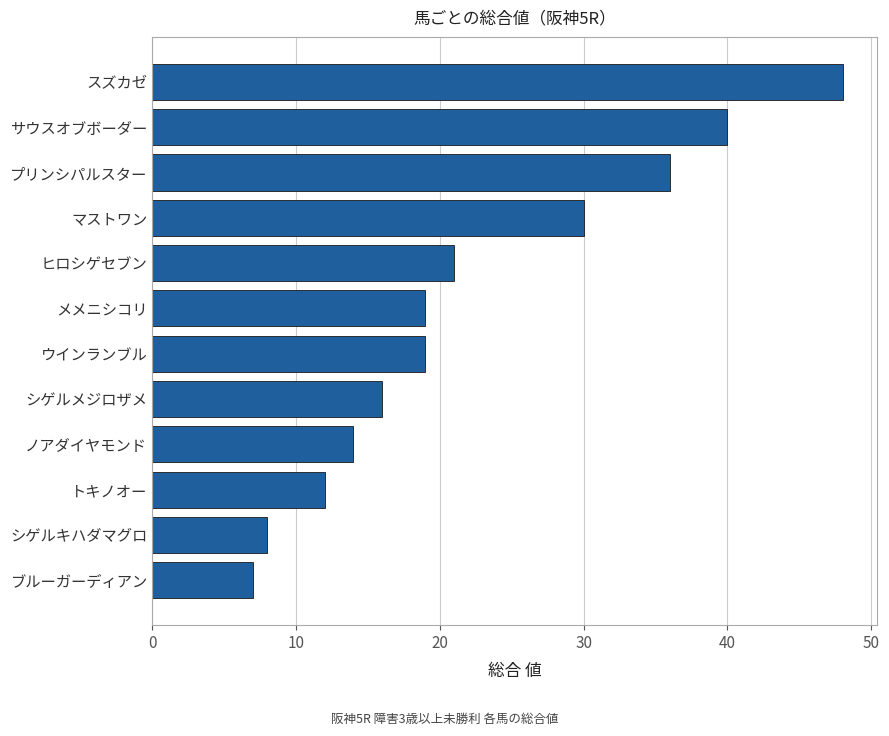

Reading bottom to top, what are all the values shown in this chart?

ブルーガーディアン=7	シゲルキハダマグロ=8	トキノオー=12	ノアダイヤモンド=14	シゲルメジロザメ=16	ウインランブル=19	メメニシコリ=19	ヒロシゲセブン=21	マストワン=30	プリンシパルスター=36	サウスオブボーダー=40	スズカゼ=48